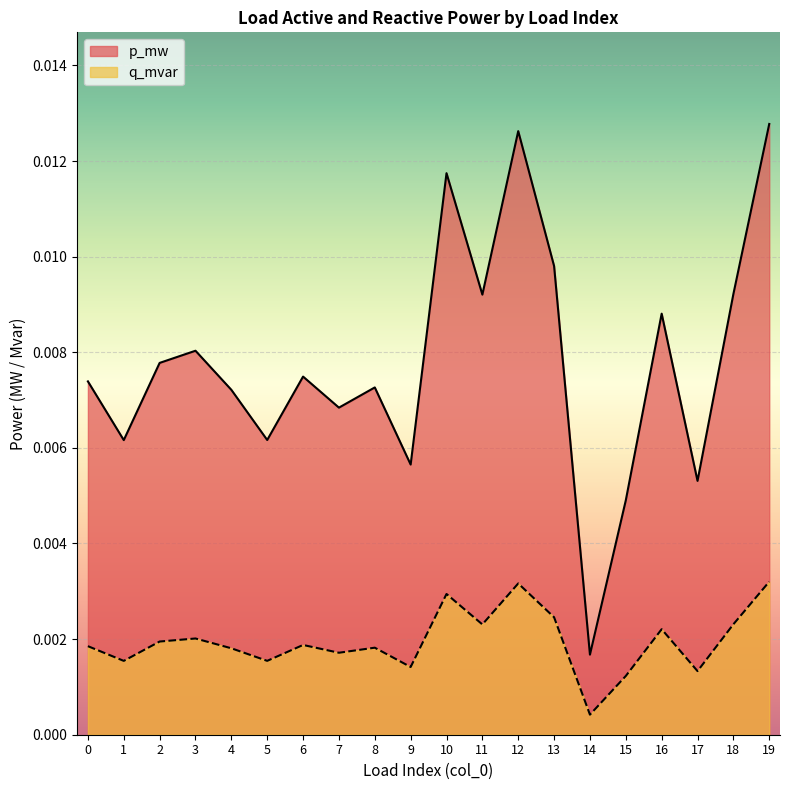

True or false: p_mw and q_mvar cross at least once.

False